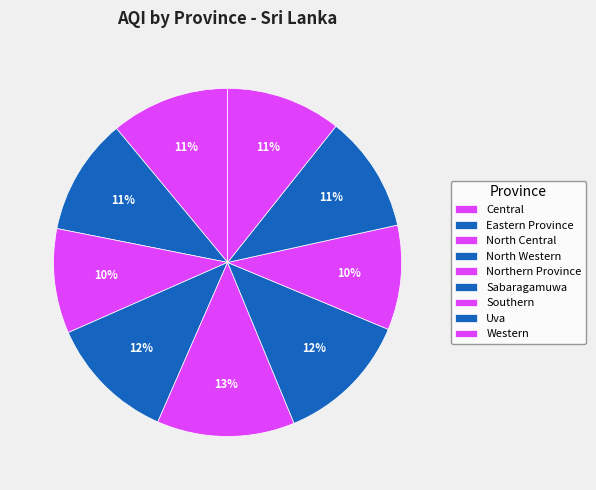

The Southern slice represents 2% of the pie. True or false?

False